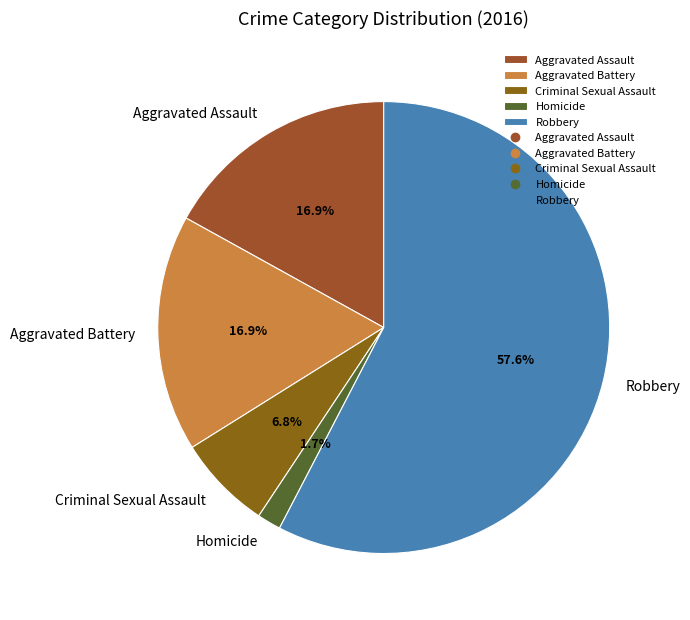

What is the total percentage of Aggravated Battery and Robbery?

74.6%